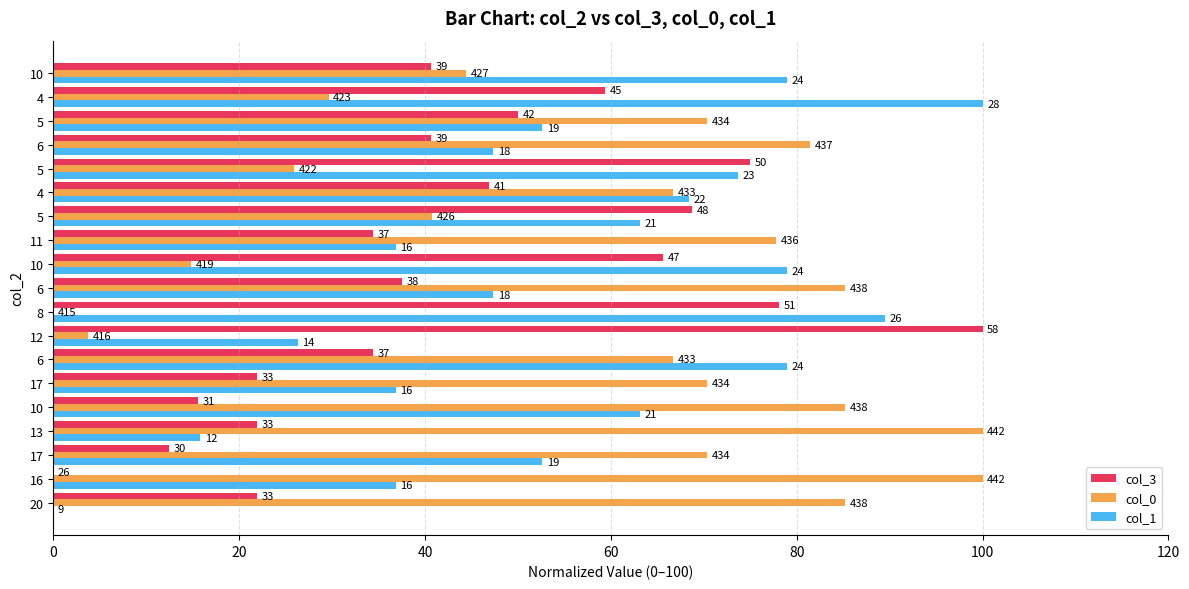

What are all the series names shown in the legend?

col_3, col_0, col_1